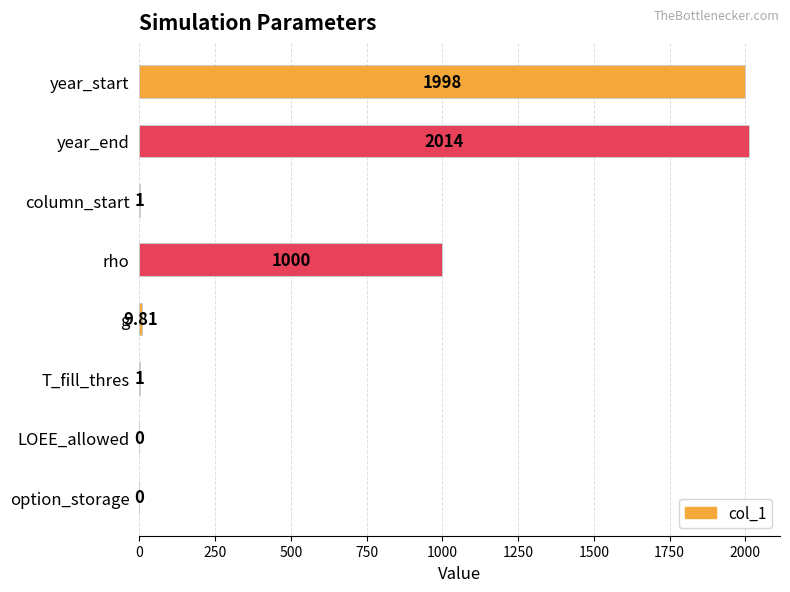

Between rho and column_start, which is larger?

rho